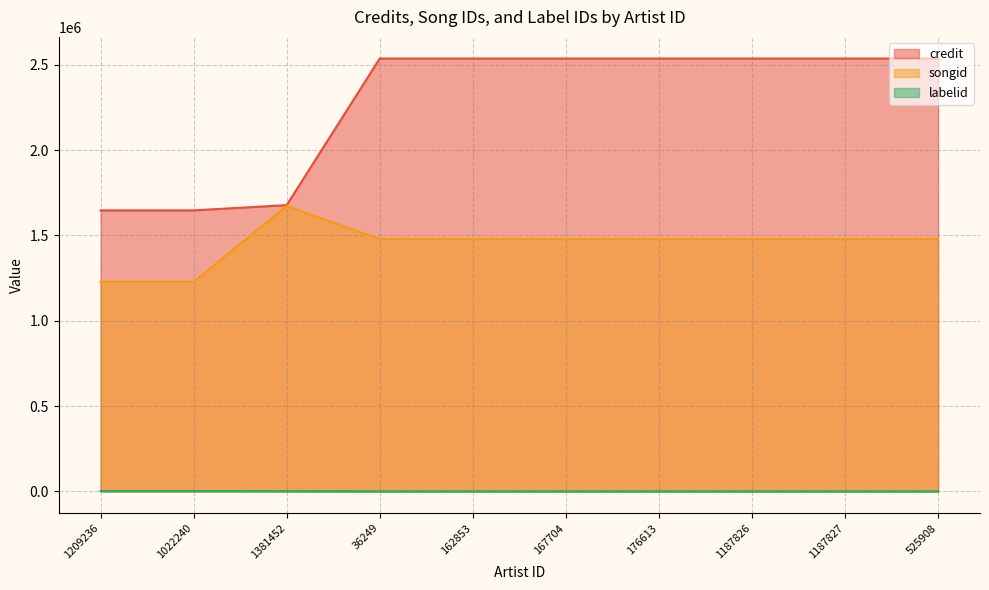

True or false: songid and labelid intersect in this chart.

False